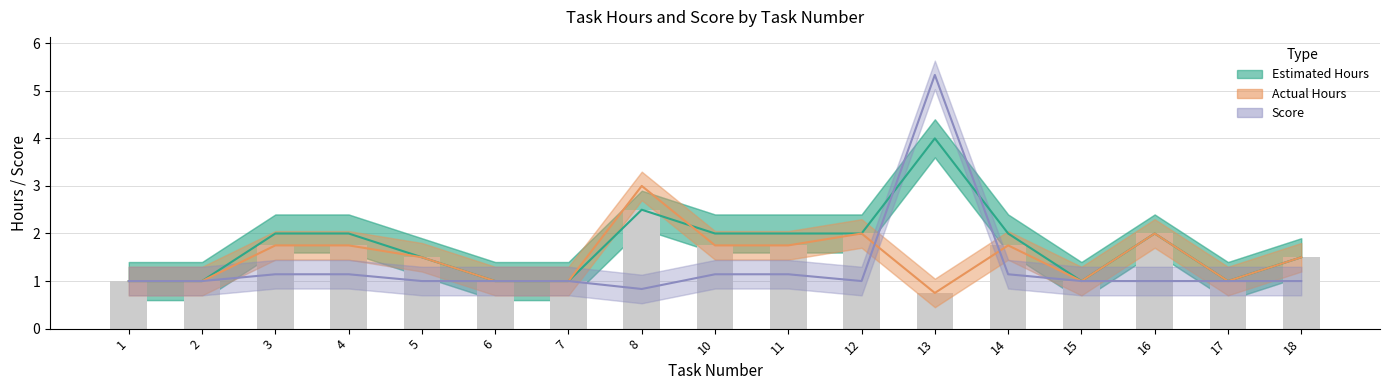

Reading left to right, what are all the values shown in this chart?

Estimated Hours: 1=1.0	2=1.0	3=2.0	4=2.0	5=1.5	6=1.0	7=1.0	8=2.5	10=2.0	11=2.0	12=2.0	13=4.0	14=2.0	15=1.0	16=2.0	17=1.0	18=1.5
Actual Hours: 1=1.0	2=1.0	3=1.8	4=1.8	5=1.5	6=1.0	7=1.0	8=3.0	10=1.8	11=1.8	12=2.0	13=0.8	14=1.8	15=1.0	16=2.0	17=1.0	18=1.5
Score: 1=1.0	2=1.0	3=1.1	4=1.1	5=1.0	6=1.0	7=1.0	8=0.8	10=1.1	11=1.1	12=1.0	13=5.3	14=1.1	15=1.0	16=1.0	17=1.0	18=1.0